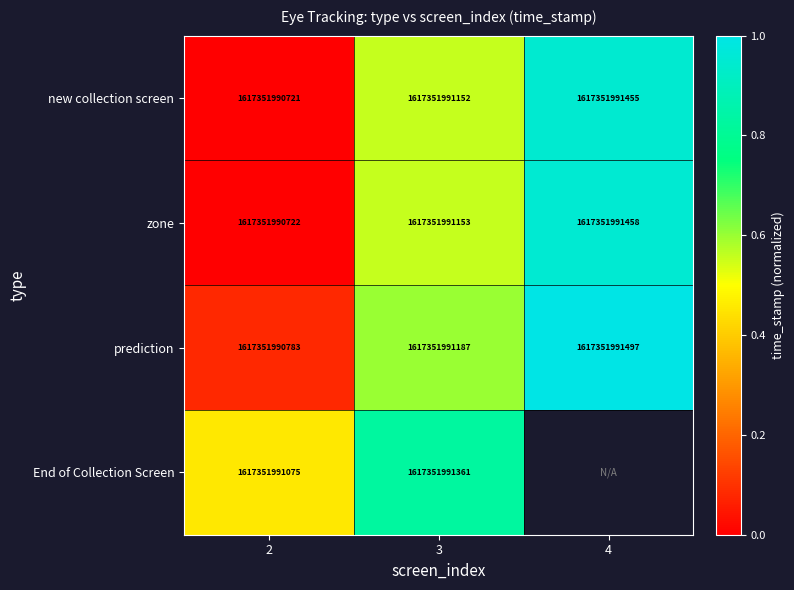

At 3, list the series in order from smallest to largest.

new collection screen, zone, prediction, End of Collection Screen